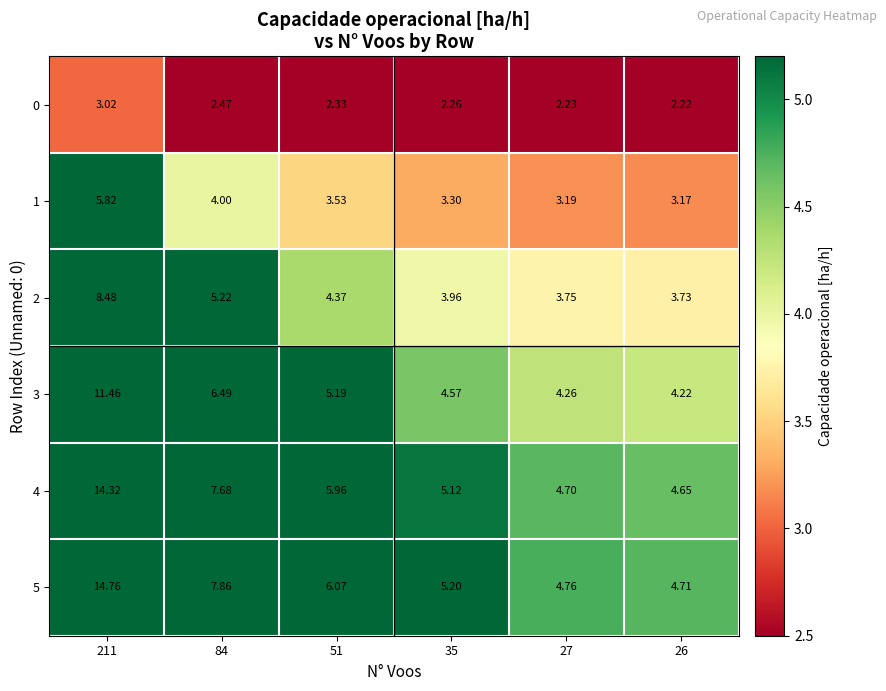

Is the value of 4 at 26 greater than the value of 0 at 211?

Yes